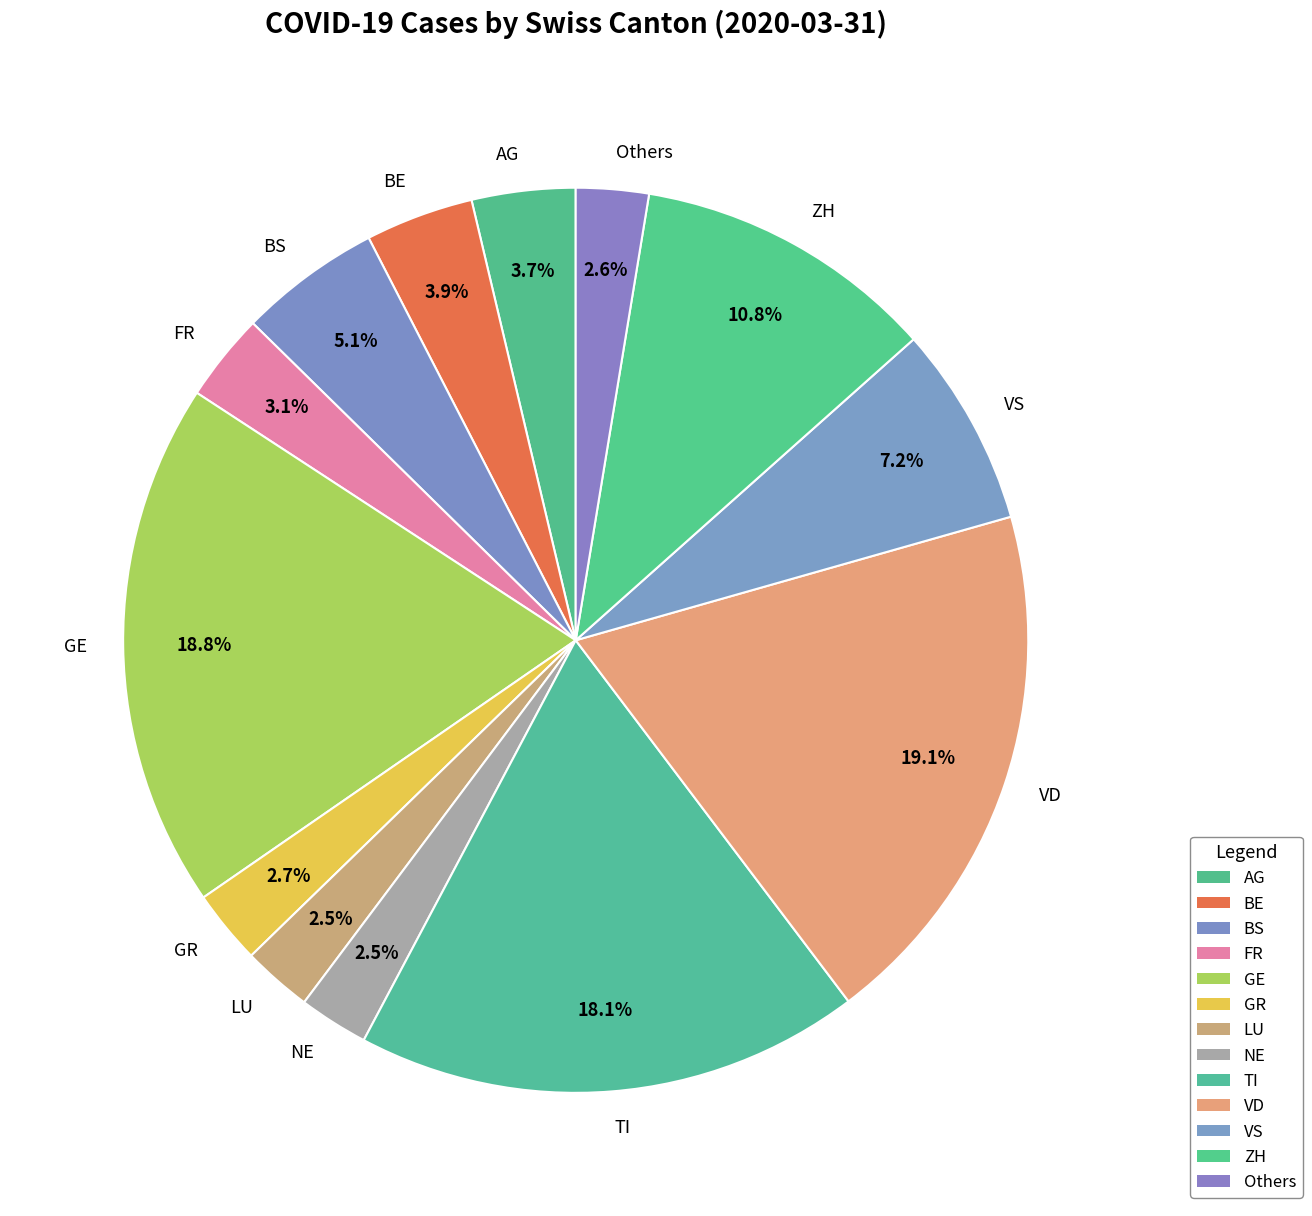

What percentage is the ZH slice, to the nearest percent?

11%